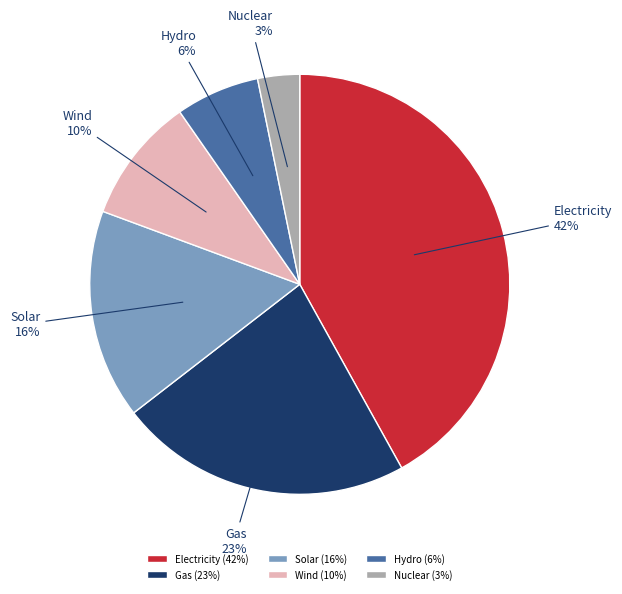

To the nearest percent, what is the average slice percentage?

17%